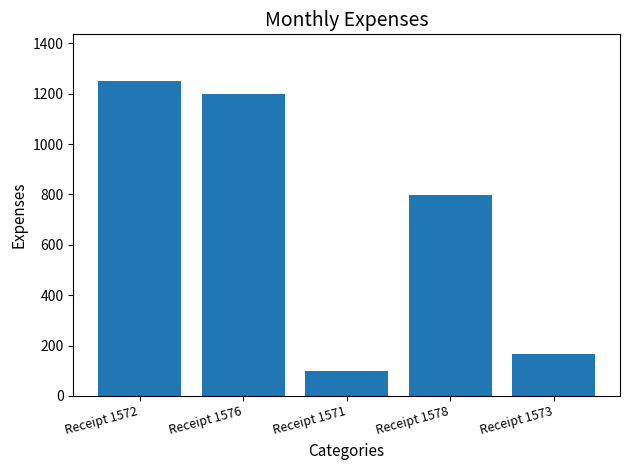

What is the ratio of the value at Receipt 1571 to the value at Receipt 1576?

0.1